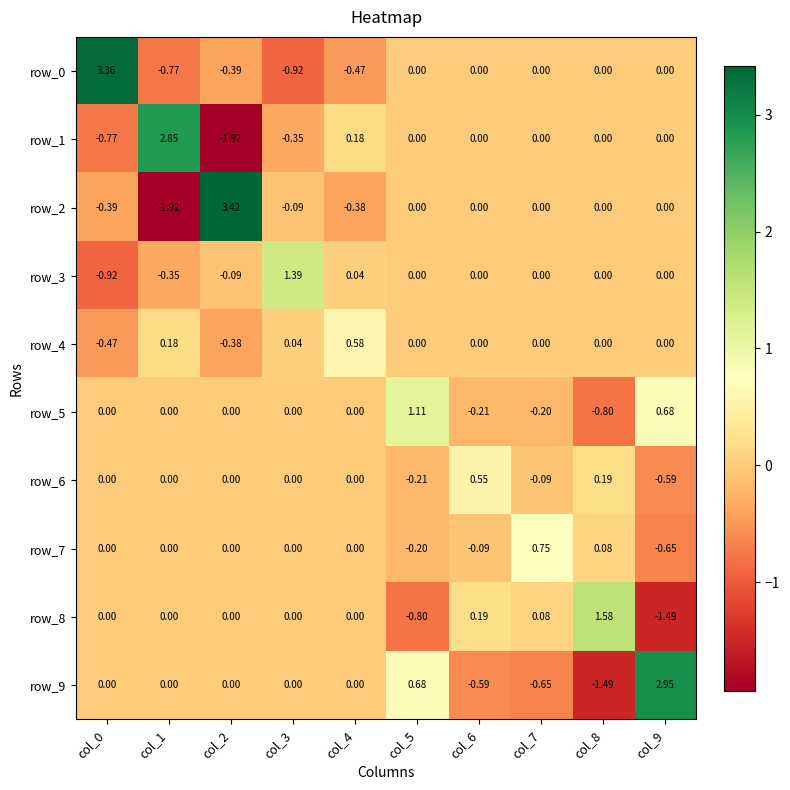

Reading left to right, transcribe all the data shown in this chart.

row_0: 3.4	-0.8	-0.4	-0.9	-0.5	0.0	0.0	0.0	0.0	0.0
row_1: -0.8	2.9	-1.9	-0.4	0.2	0.0	0.0	0.0	0.0	0.0
row_2: -0.4	-1.9	3.4	-0.1	-0.4	0.0	0.0	0.0	0.0	0.0
row_3: -0.9	-0.4	-0.1	1.4	0.0	0.0	0.0	0.0	0.0	0.0
row_4: -0.5	0.2	-0.4	0.0	0.6	0.0	0.0	0.0	0.0	0.0
row_5: 0.0	0.0	0.0	0.0	0.0	1.1	-0.2	-0.2	-0.8	0.7
row_6: 0.0	0.0	0.0	0.0	0.0	-0.2	0.6	-0.1	0.2	-0.6
row_7: 0.0	0.0	0.0	0.0	0.0	-0.2	-0.1	0.8	0.1	-0.7
row_8: 0.0	0.0	0.0	0.0	0.0	-0.8	0.2	0.1	1.6	-1.5
row_9: 0.0	0.0	0.0	0.0	0.0	0.7	-0.6	-0.7	-1.5	3.0